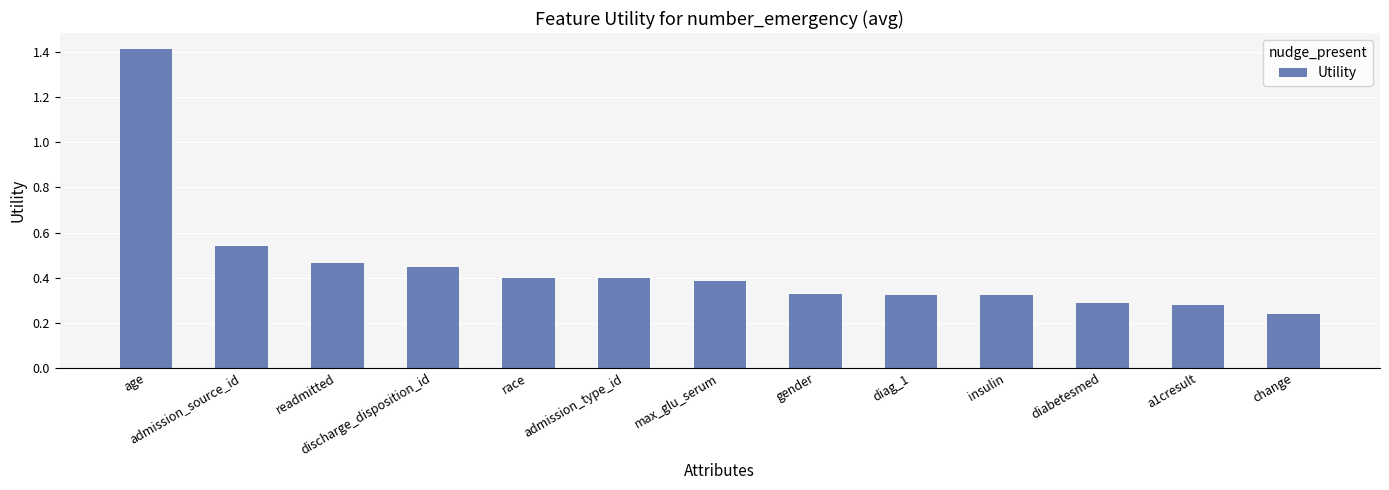

What is the change in value from age to admission_type_id?

-1.0